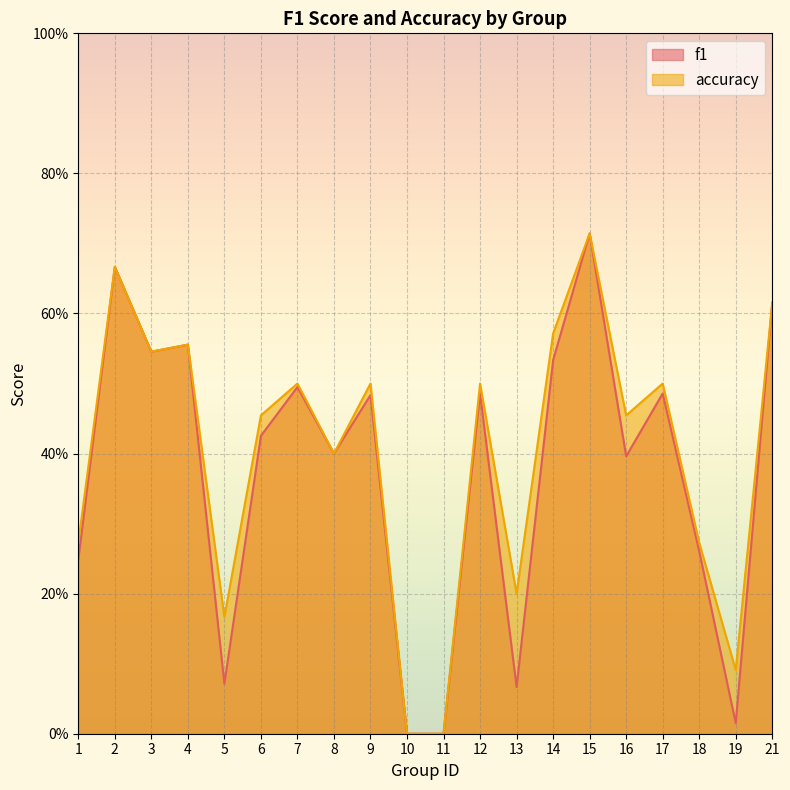

List the labels in order of accuracy value, largest first.

15, 2, 21, 14, 4, 3, 7, 9, 12, 17, 6, 16, 8, 1, 18, 13, 5, 19, 10, 11